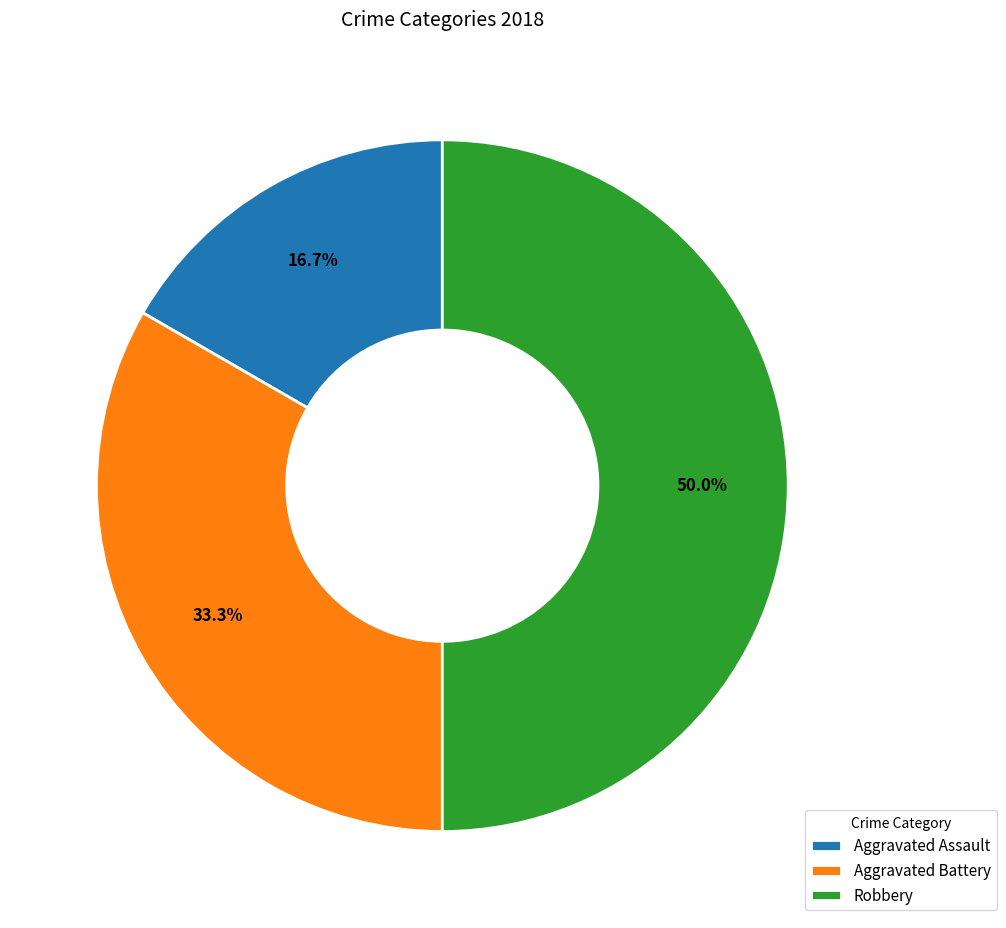

What is the largest slice in the pie chart?

Robbery